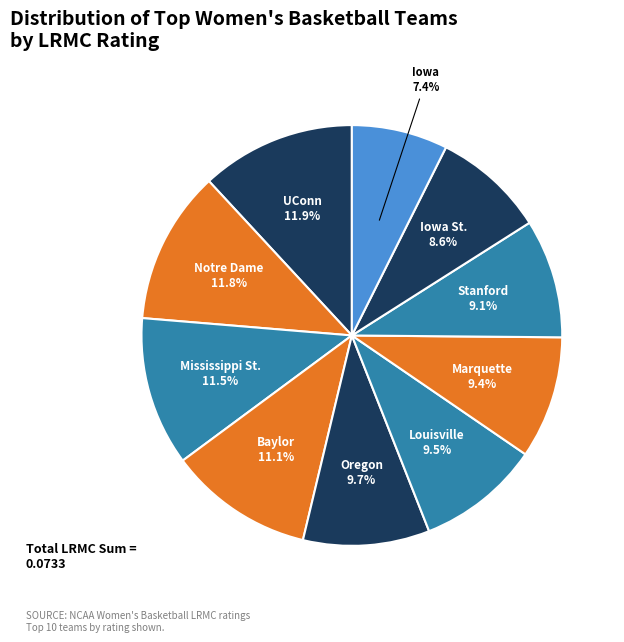

Which slice is the smallest?

Iowa